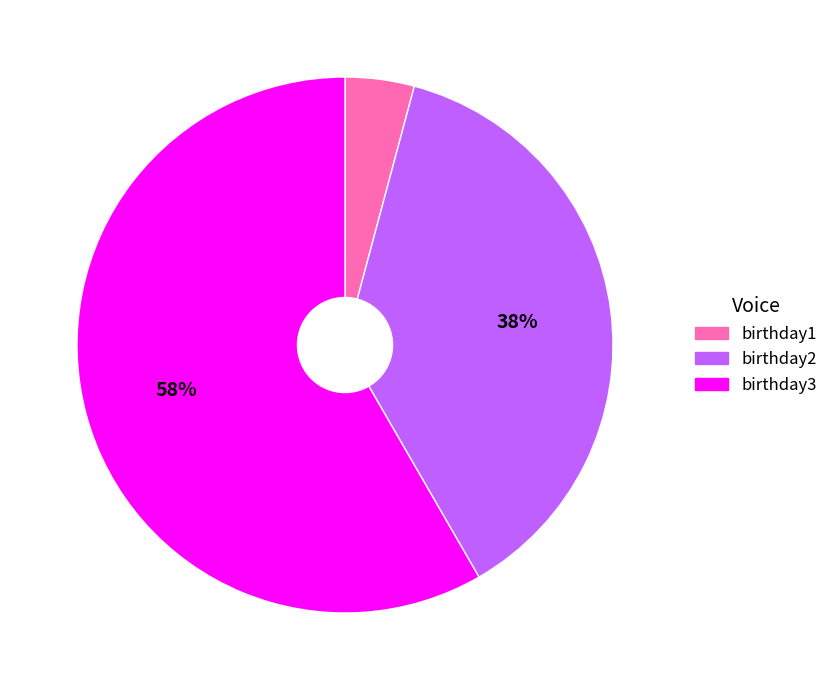

True or false: birthday3 accounts for 58% of the total.

True